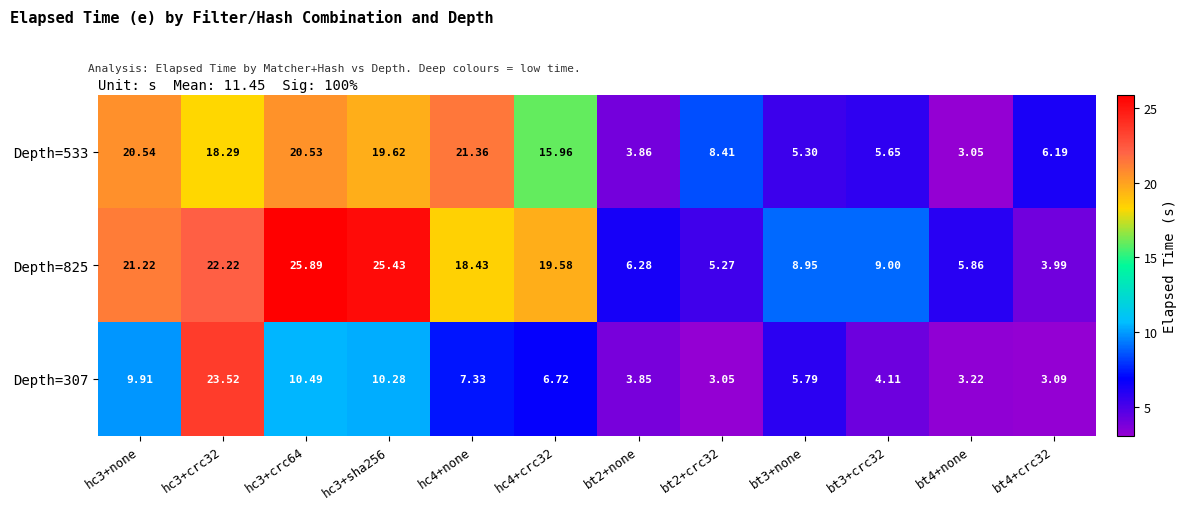

Reading left to right, list all the values displayed in this chart.

Depth=533: hc3+none=20.5	hc3+crc32=18.3	hc3+crc64=20.5	hc3+sha256=19.6	hc4+none=21.4	hc4+crc32=16.0	bt2+none=3.9	bt2+crc32=8.4	bt3+none=5.3	bt3+crc32=5.7	bt4+none=3.0	bt4+crc32=6.2
Depth=825: hc3+none=21.2	hc3+crc32=22.2	hc3+crc64=25.9	hc3+sha256=25.4	hc4+none=18.4	hc4+crc32=19.6	bt2+none=6.3	bt2+crc32=5.3	bt3+none=8.9	bt3+crc32=9.0	bt4+none=5.9	bt4+crc32=4.0
Depth=307: hc3+none=9.9	hc3+crc32=23.5	hc3+crc64=10.5	hc3+sha256=10.3	hc4+none=7.3	hc4+crc32=6.7	bt2+none=3.9	bt2+crc32=3.0	bt3+none=5.8	bt3+crc32=4.1	bt4+none=3.2	bt4+crc32=3.1